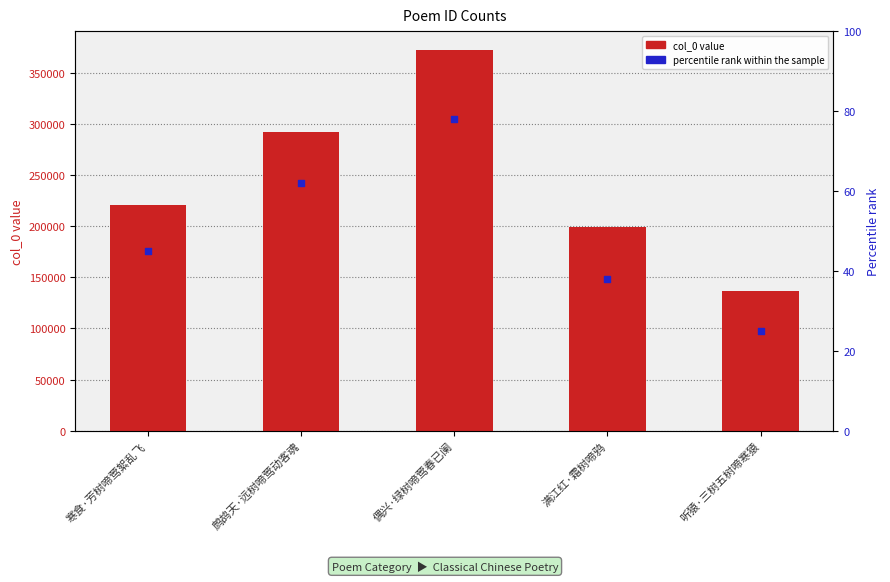

What is the total value across all series at 满江红·霜树啼鸦?

199297